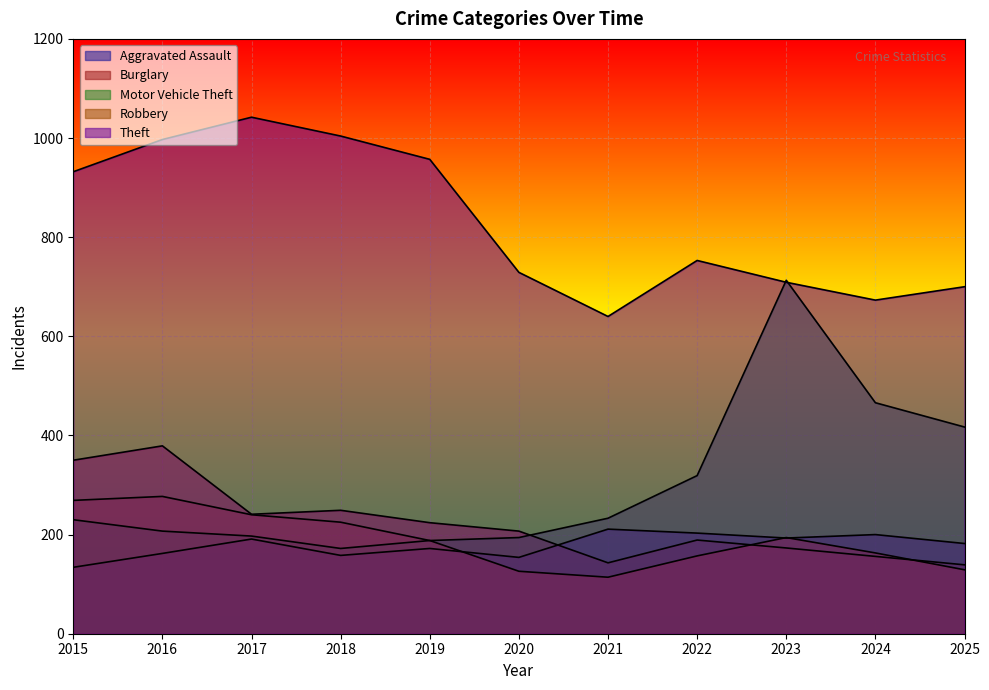

Where do Robbery and Aggravated Assault first cross each other?

2019 and 2020